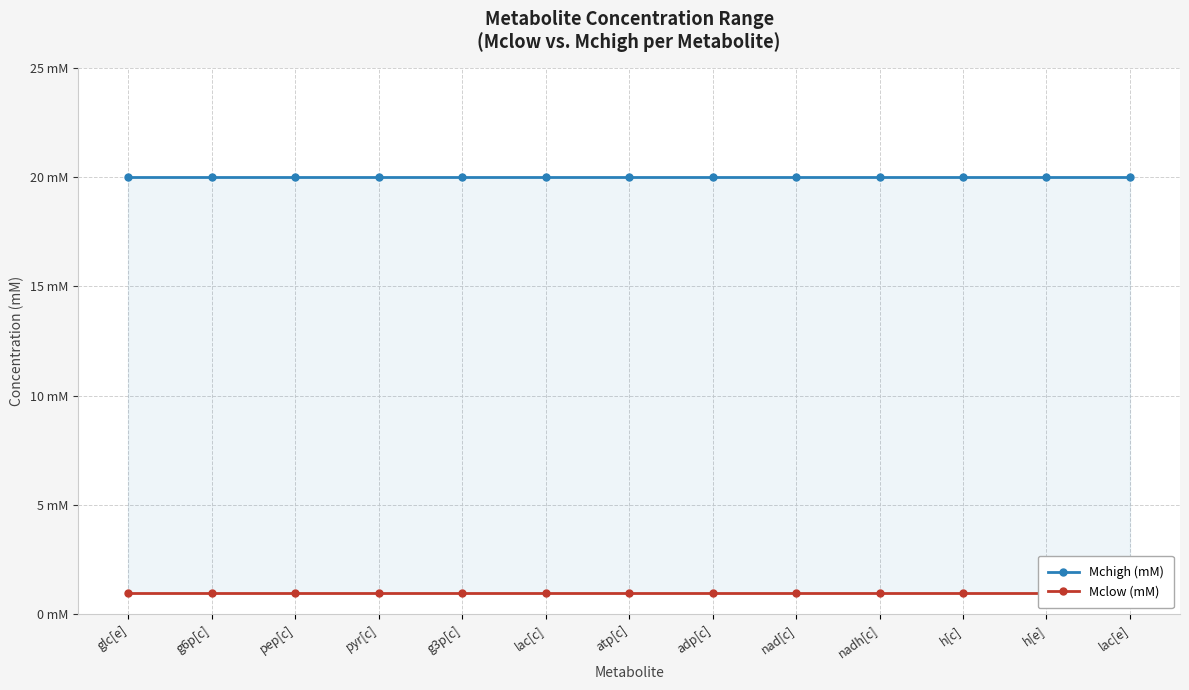

Where is Mchigh (mM) nearest to the value 20?

glc[e]